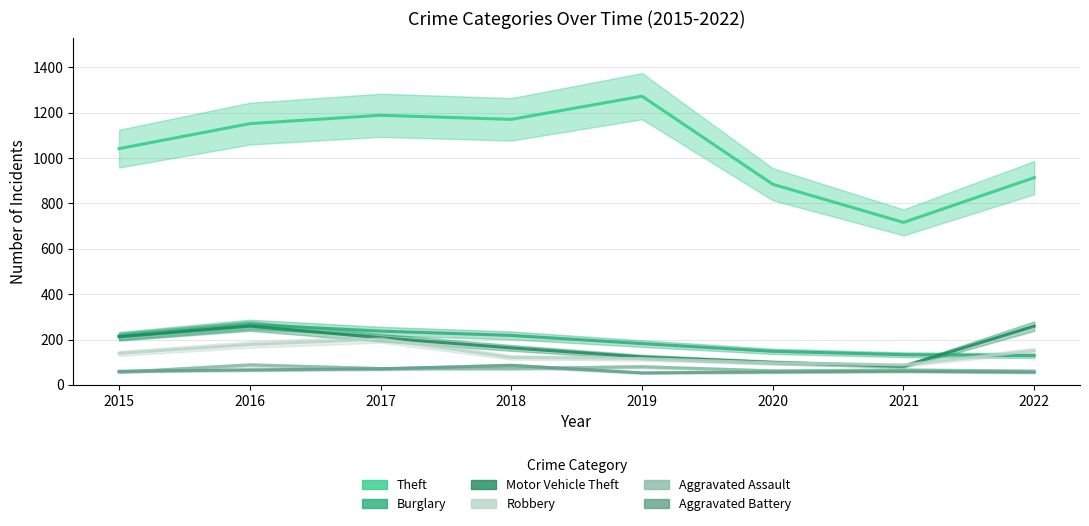

The value of Aggravated Battery at 2021 is 80. True or false?

False